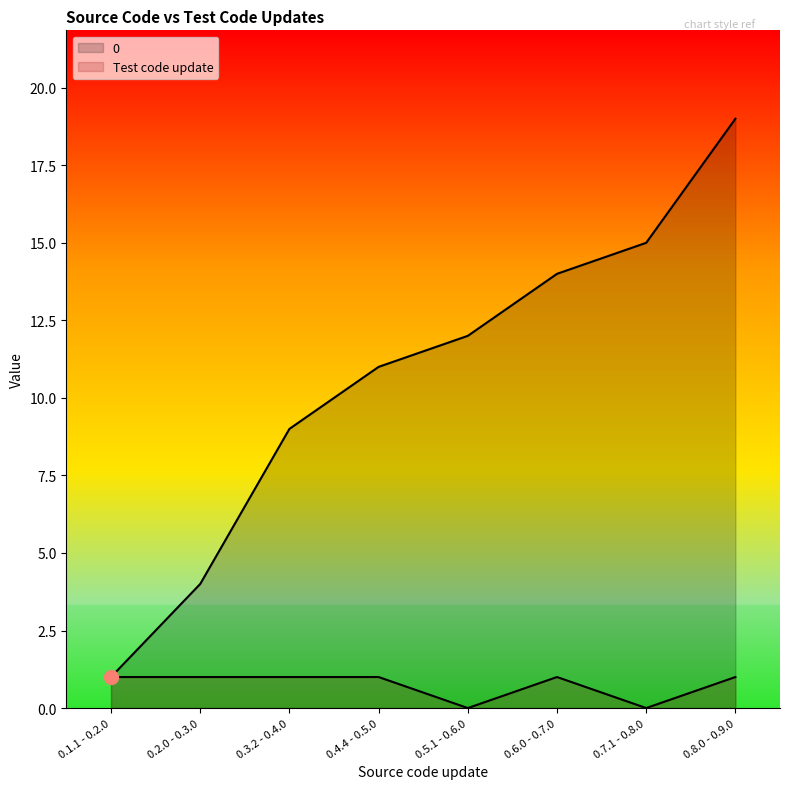

What is the difference between the highest and lowest values at 0.7.1 - 0.8.0?

15